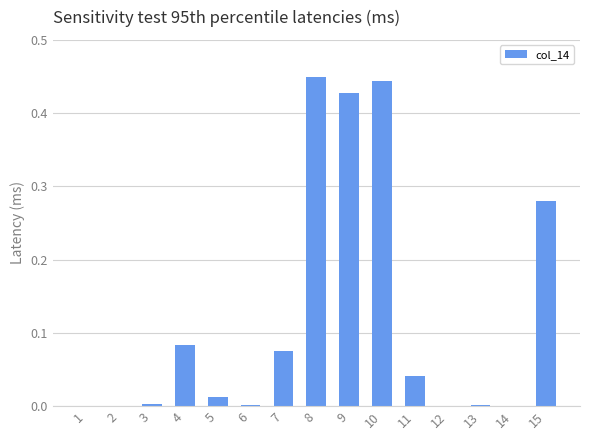

True or false: the data shows 0.0 at 2.

True